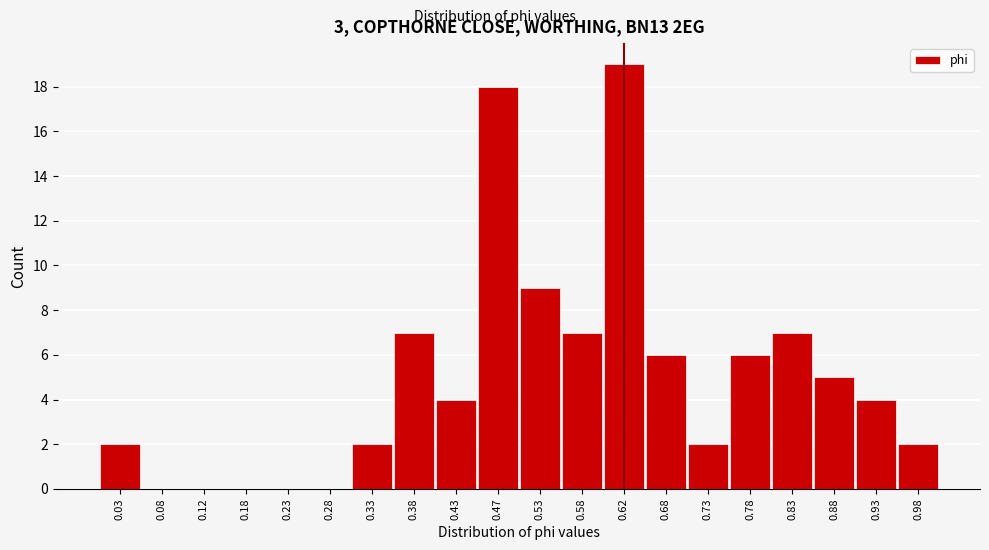

Reading left to right, transcribe this chart: for each bar, give the range it covers on the x-axis and its height. The values are not printed on the chart, so give them approximately, as read against the axis.

0.00 to 0.05: 2
0.05 to 0.10: 0
0.10 to 0.15: 0
0.15 to 0.20: 0
0.20 to 0.25: 0
0.25 to 0.30: 0
0.30 to 0.35: 2
0.35 to 0.40: 7
0.40 to 0.45: 4
0.45 to 0.50: 18
0.50 to 0.55: 9
0.55 to 0.60: 7
0.60 to 0.65: 19
0.65 to 0.70: 6
0.70 to 0.75: 2
0.75 to 0.80: 6
0.80 to 0.85: 7
0.85 to 0.90: 5
0.90 to 0.95: 4
0.95 to 1.00: 2